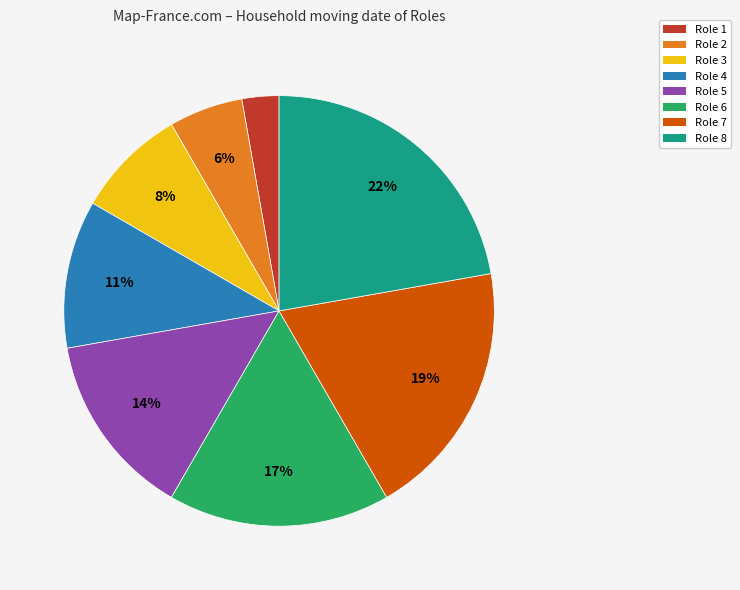

Which slice is the smallest?

Role 1